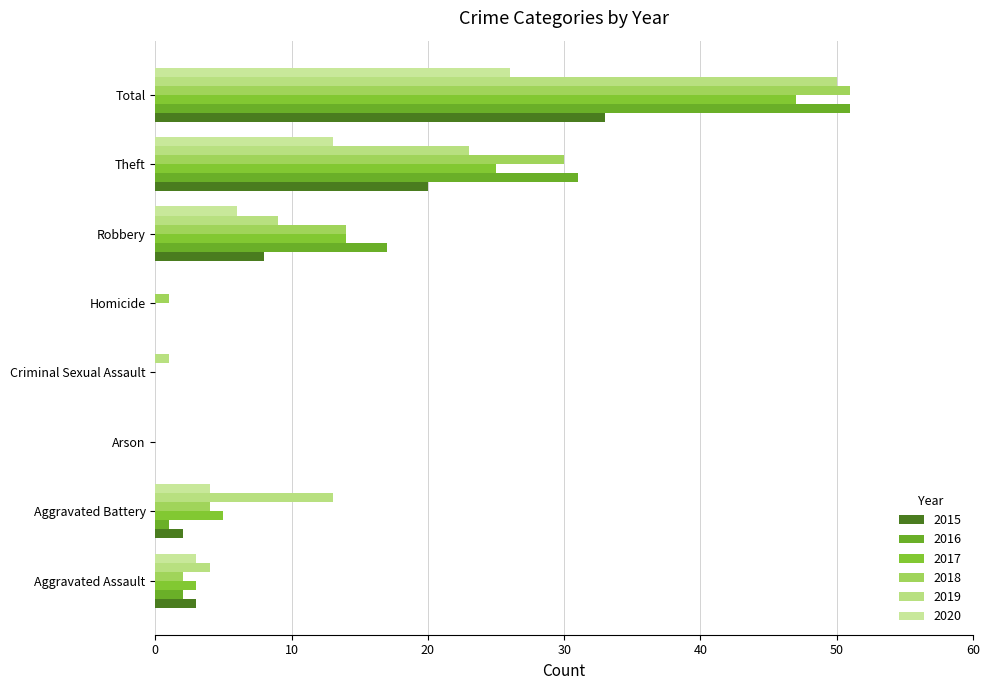

How many 2020 values are between 0 and 13?

7